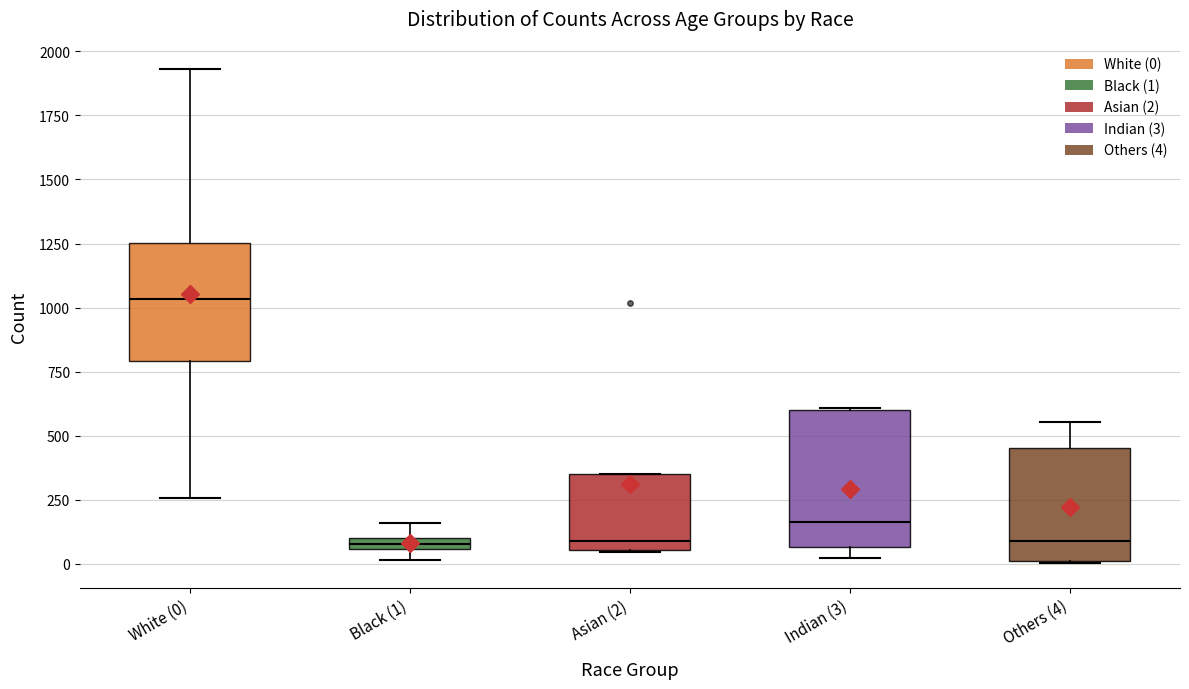

Where is the lower edge of the box for Black (1) on the y-axis? The values are not printed on the chart, so give them approximately, as read against the axis.

50